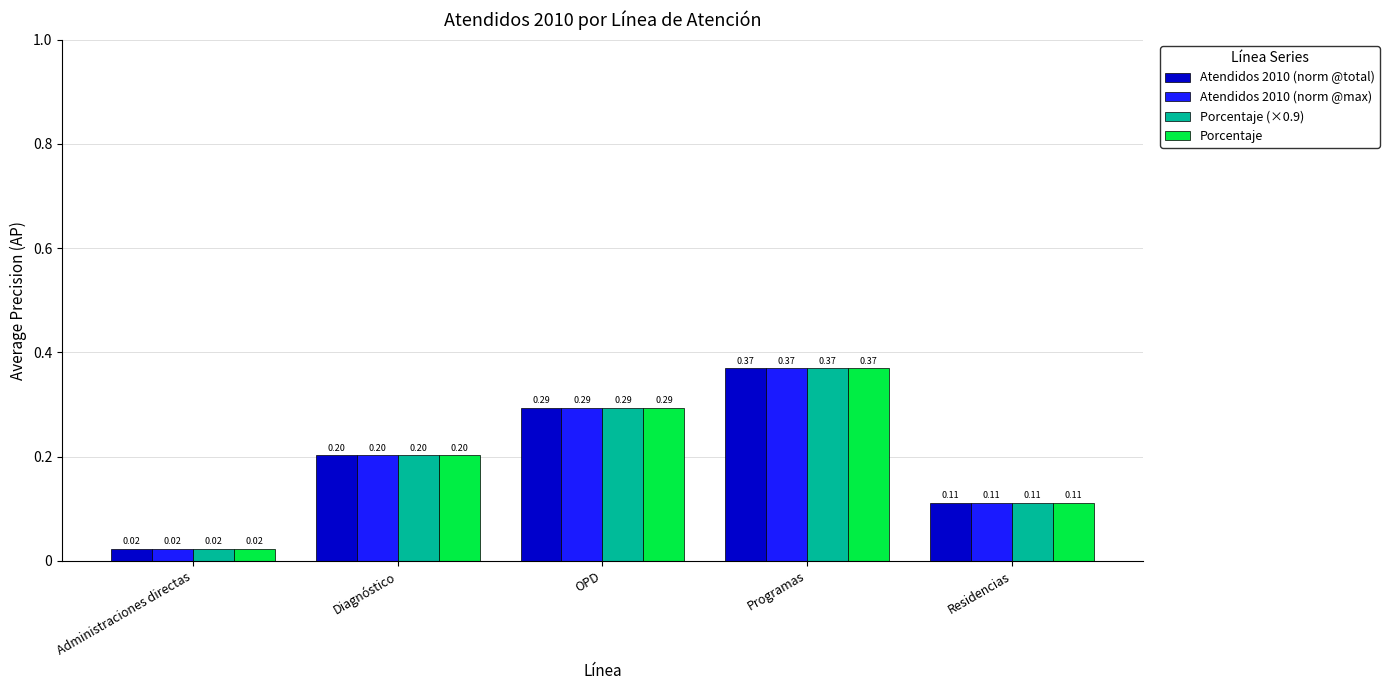

What is the sum of all Porcentaje values?

1.0